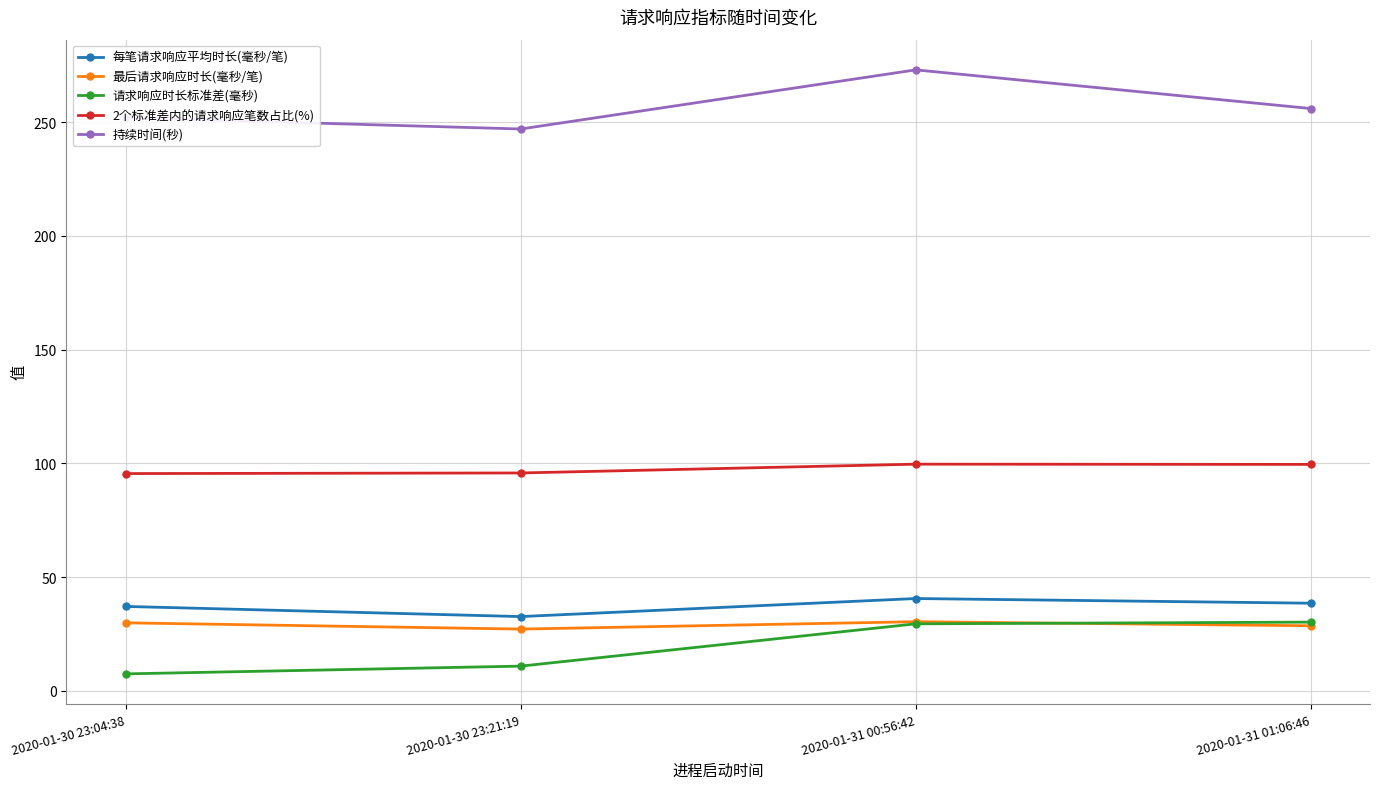

What is the spread (max minus min) of values at 2020-01-31 01:06:46?

227.4